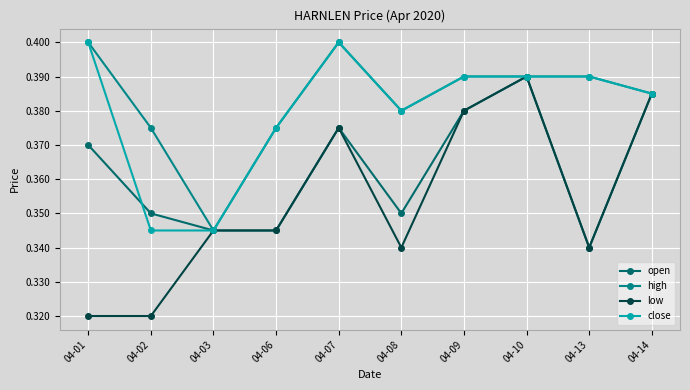

Where is high nearest to the value 0?

04-03